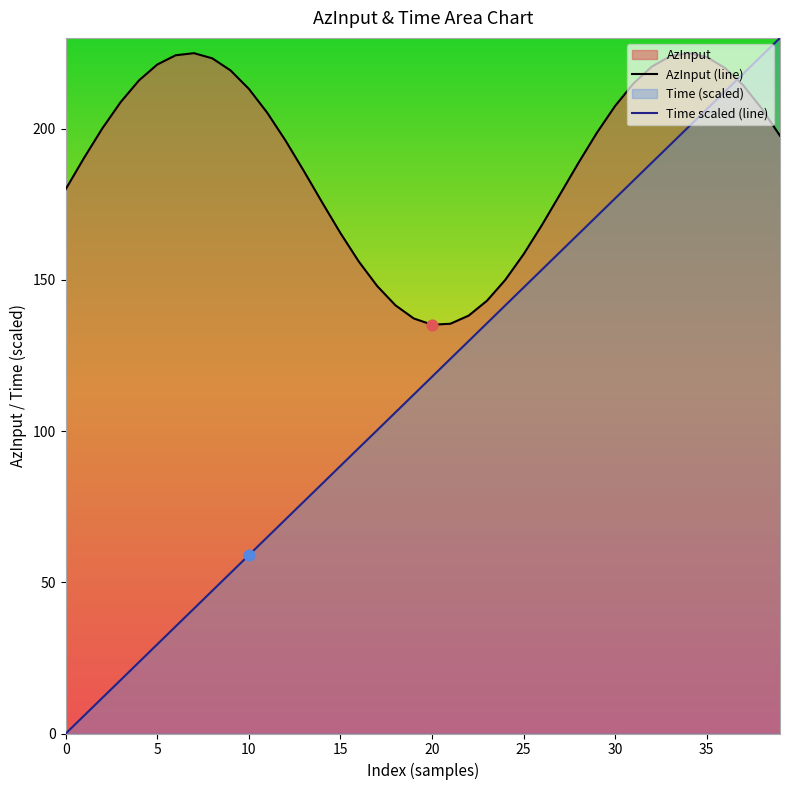

Which series contains the lowest Y value?

Time scaled (line)